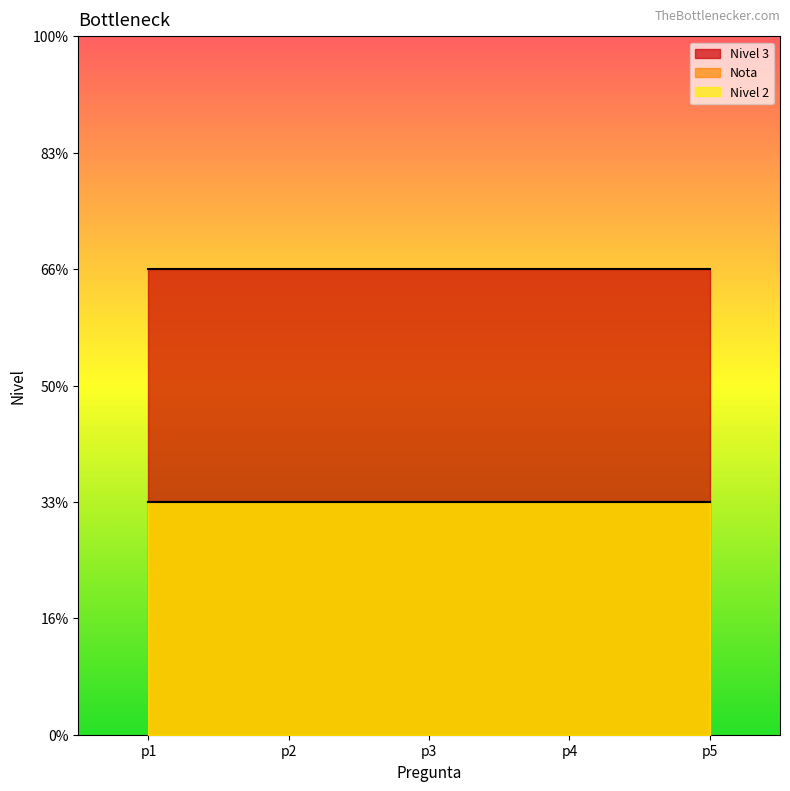

Is the value of Nivel 2 at p5 greater than the value of Nivel 3 at p4?

No